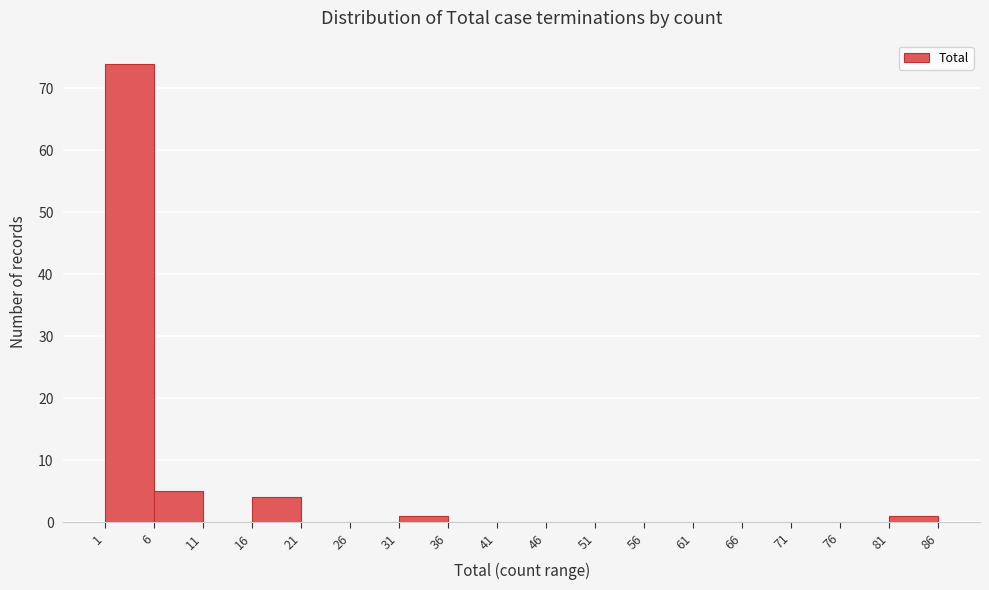

Reading right to left, extract all data points from this chart.

81=1	76=0	71=0	66=0	61=0	56=0	51=0	46=0	41=0	36=0	31=1	26=0	21=0	16=4	11=0	6=5	1=74